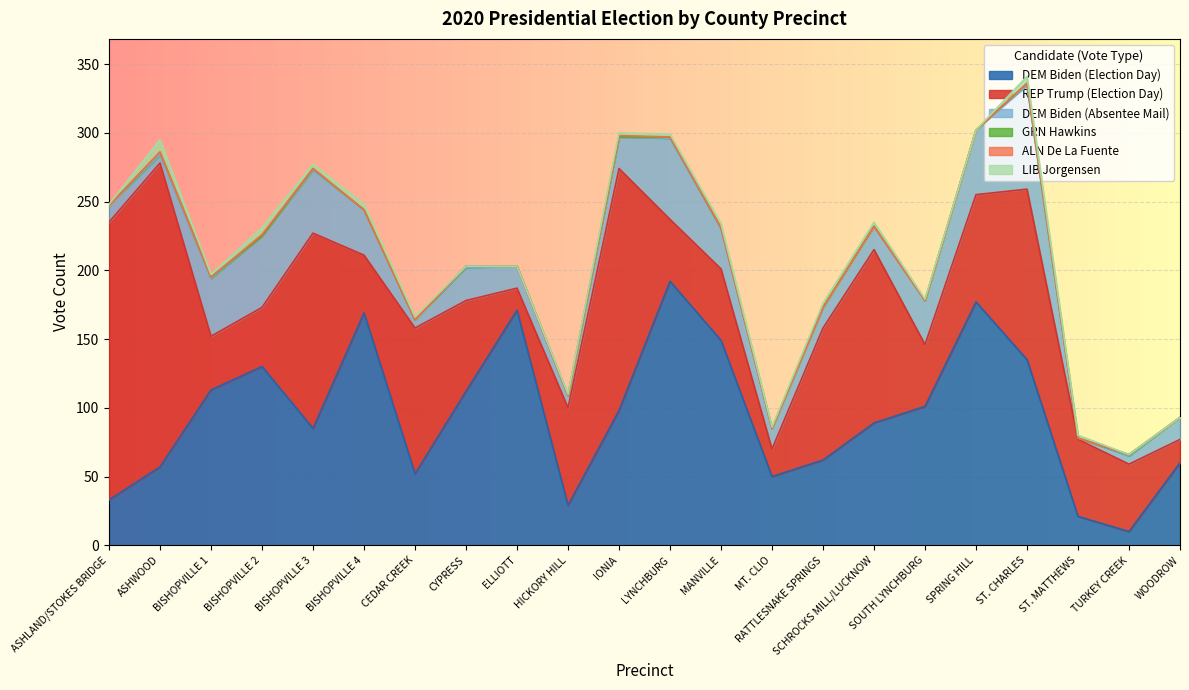

How many data points in DEM Biden (Election Day) are above 98?

10